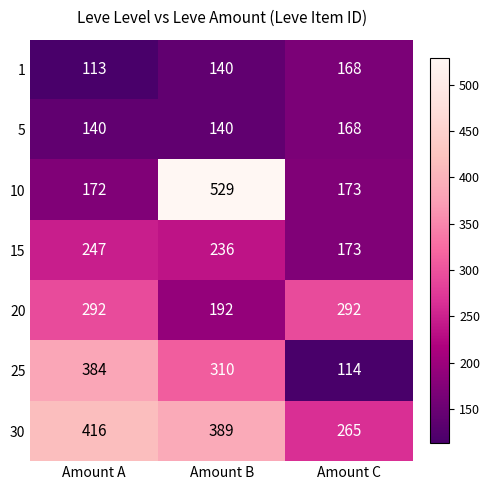

What is the difference between the 1 values at Amount C and Amount A?

55